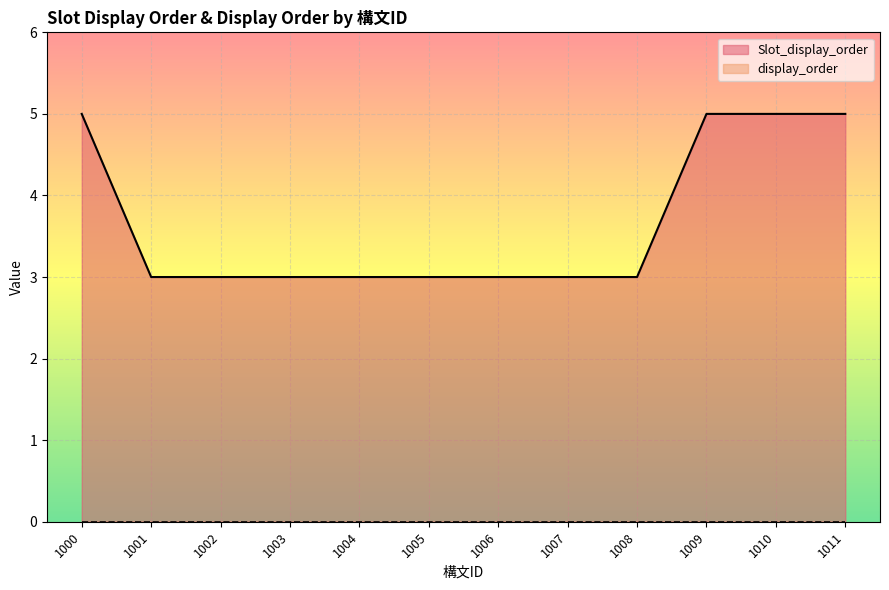

What is the greatest value displayed?

5